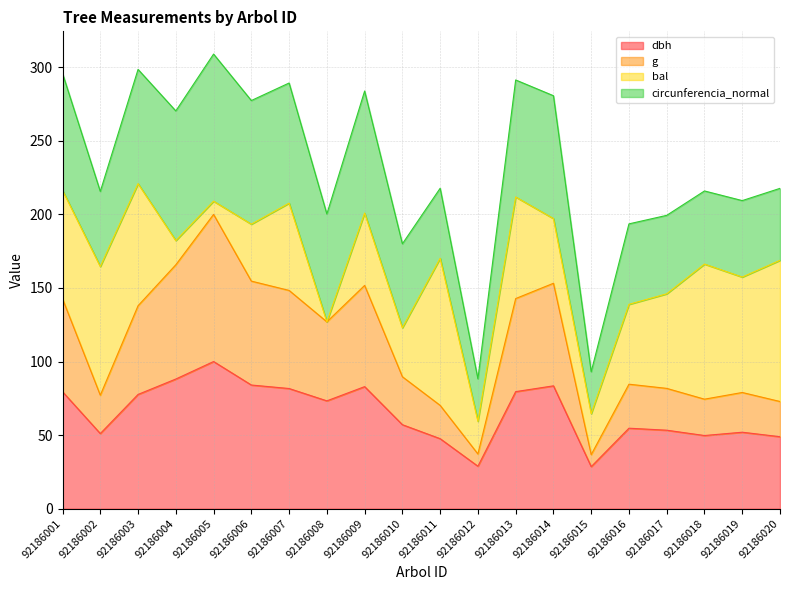

What is the lowest value of the dbh series?

28.5